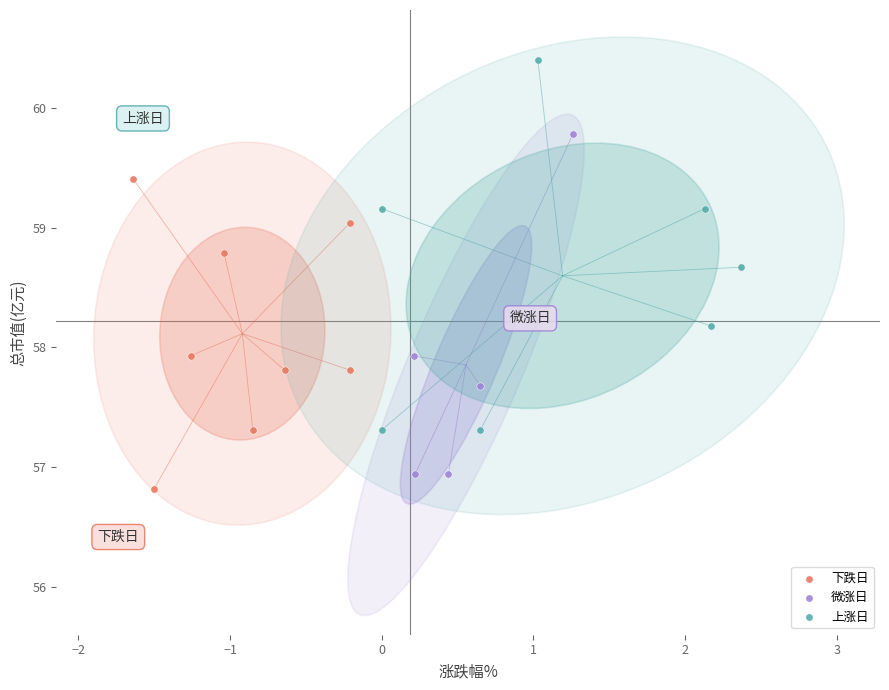

Which series reaches the minimum Y coordinate?

下跌日